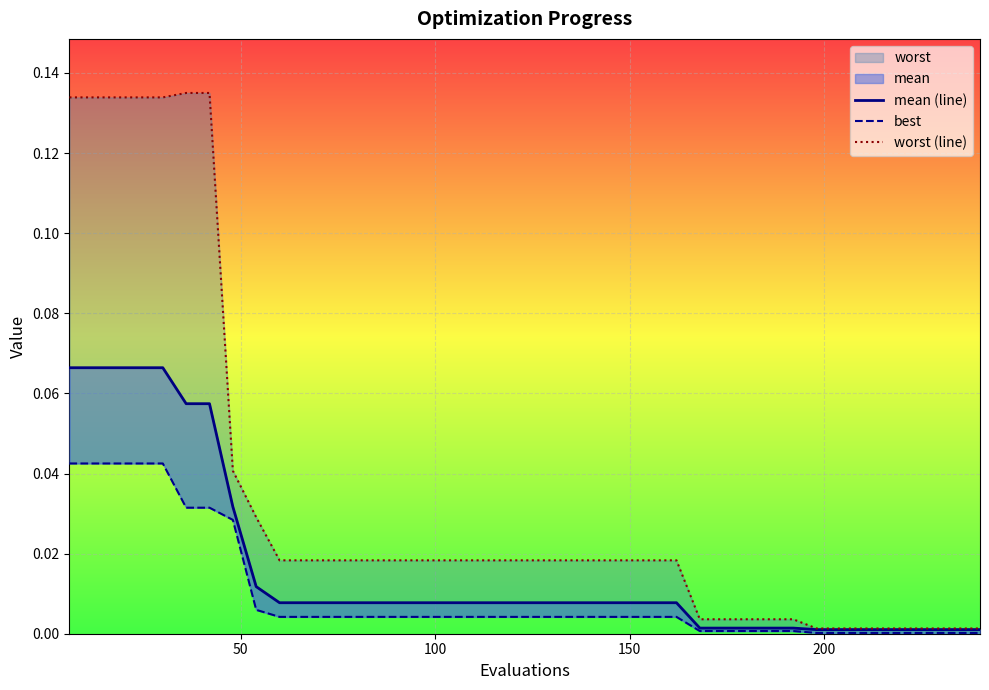

Reading left to right, list all the values displayed in this chart.

mean (line): 0.1	0.1	0.1	0.1	0.1	0.1	0.1	0.0	0.0	0.0	0.0	0.0	0.0	0.0	0.0	0.0	0.0	0.0	0.0	0.0	0.0	0.0	0.0	0.0	0.0	0.0	0.0	0.0	0.0	0.0	0.0	0.0	0.0	0.0	0.0	0.0	0.0	0.0	0.0	0.0
best: 0.0	0.0	0.0	0.0	0.0	0.0	0.0	0.0	0.0	0.0	0.0	0.0	0.0	0.0	0.0	0.0	0.0	0.0	0.0	0.0	0.0	0.0	0.0	0.0	0.0	0.0	0.0	0.0	0.0	0.0	0.0	0.0	0.0	0.0	0.0	0.0	0.0	0.0	0.0	0.0
worst (line): 0.1	0.1	0.1	0.1	0.1	0.1	0.1	0.0	0.0	0.0	0.0	0.0	0.0	0.0	0.0	0.0	0.0	0.0	0.0	0.0	0.0	0.0	0.0	0.0	0.0	0.0	0.0	0.0	0.0	0.0	0.0	0.0	0.0	0.0	0.0	0.0	0.0	0.0	0.0	0.0